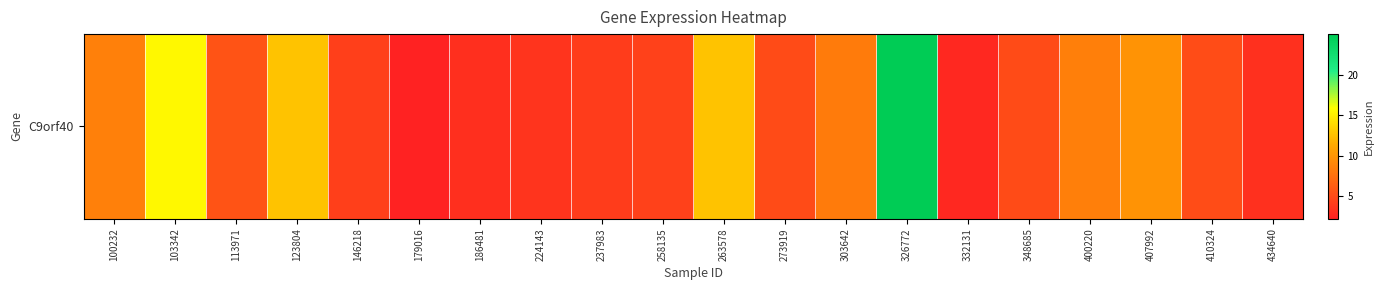

Between 434640 and 103342, which is larger?

103342